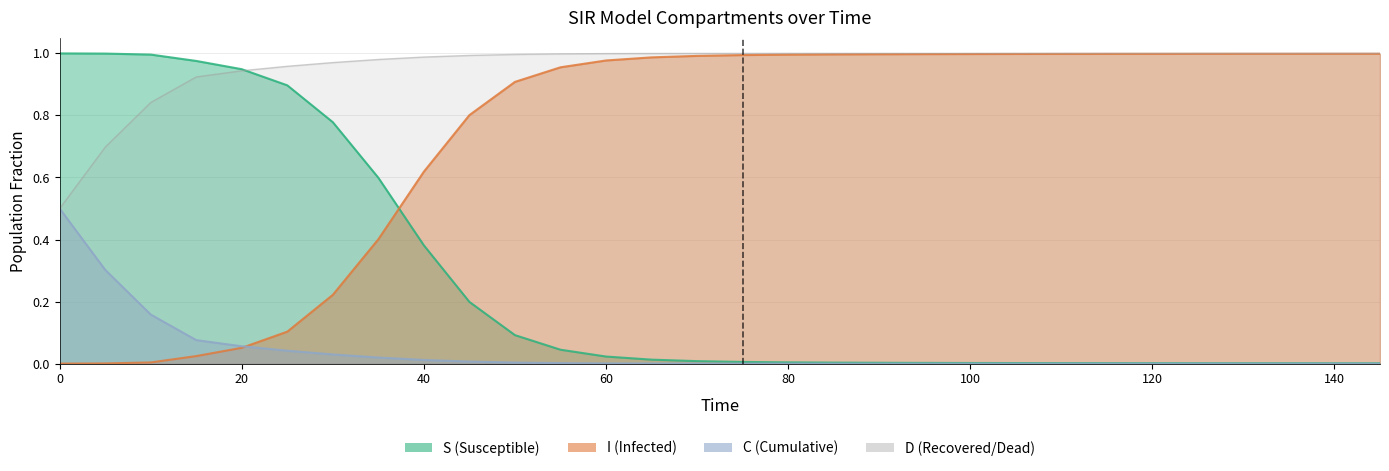

True or false: S has more than 1 points higher than both neighbors.

False